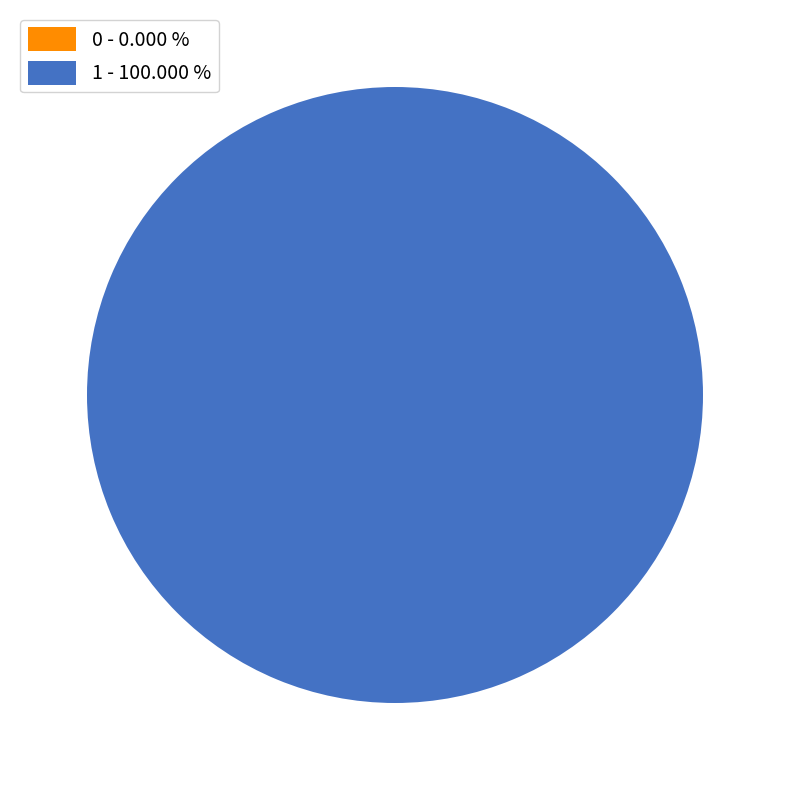

True or false: 0 accounts for 14% of the total.

False